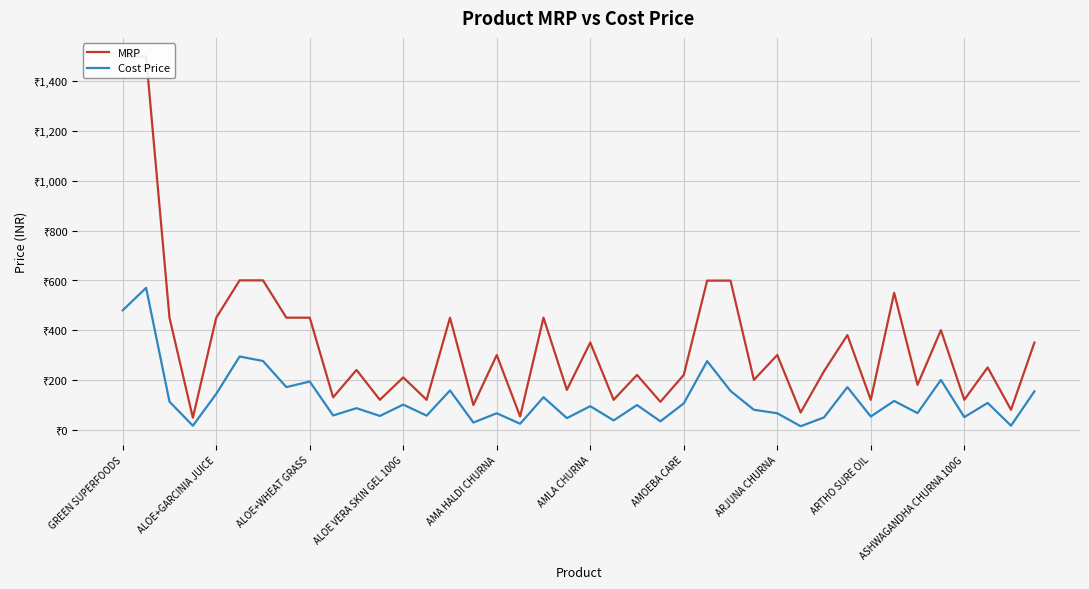

What are all the series names shown in the legend?

MRP, Cost Price